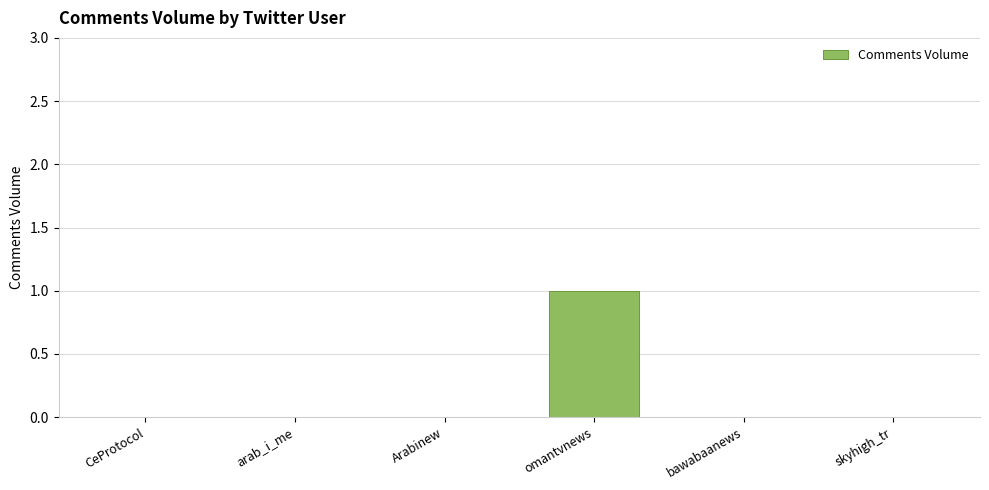

Which has a higher value, omantvnews or skyhigh_tr?

omantvnews